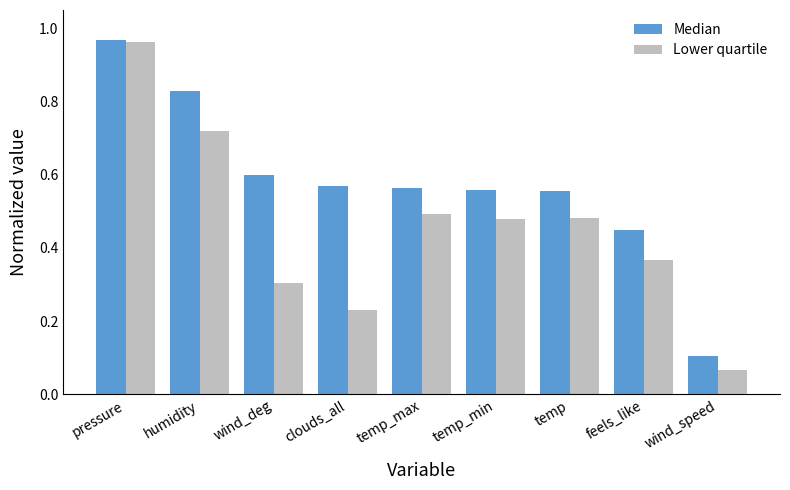

Are the bars horizontal?

No